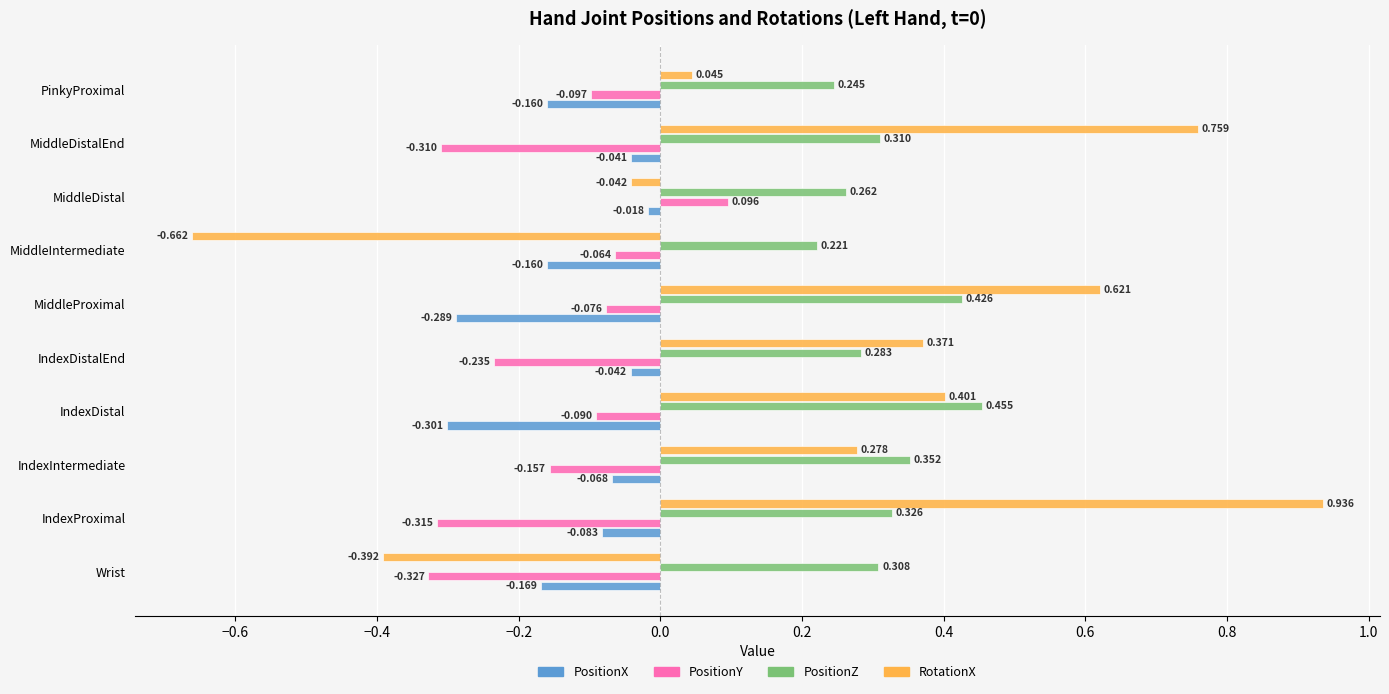

Which series has the widest spread of values?

RotationX